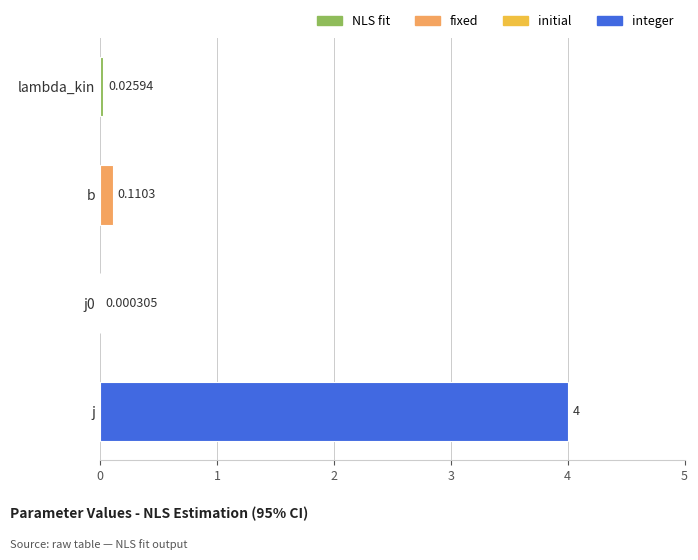

At which label is the value closest to 2?

b